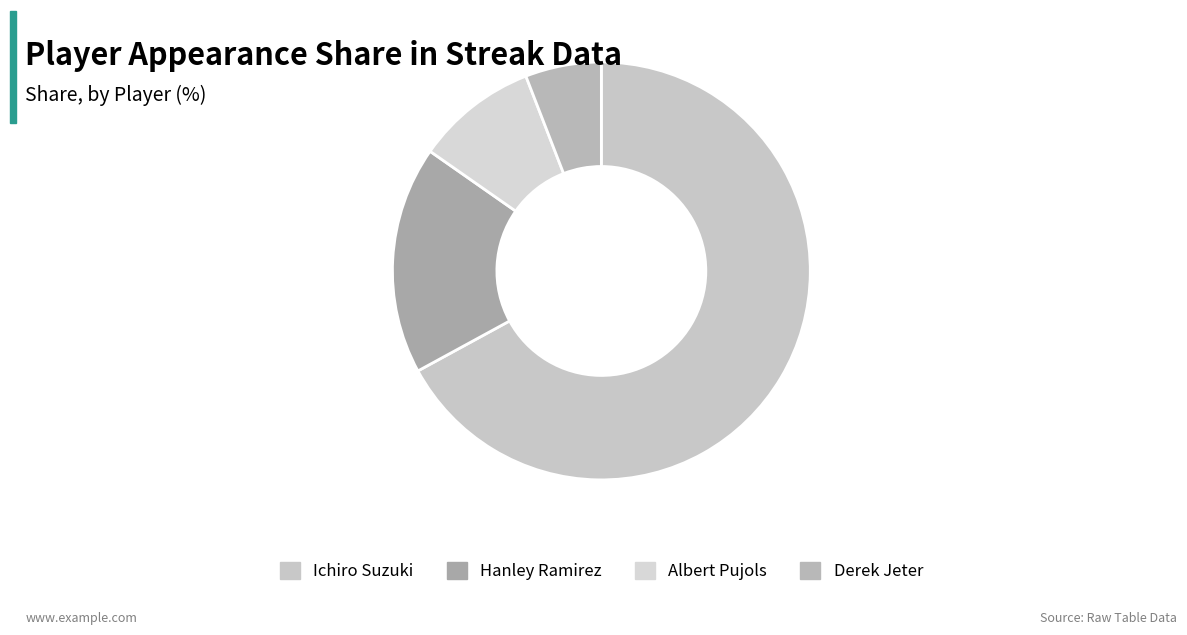

True or false: Albert Pujols accounts for 9% of the total.

True